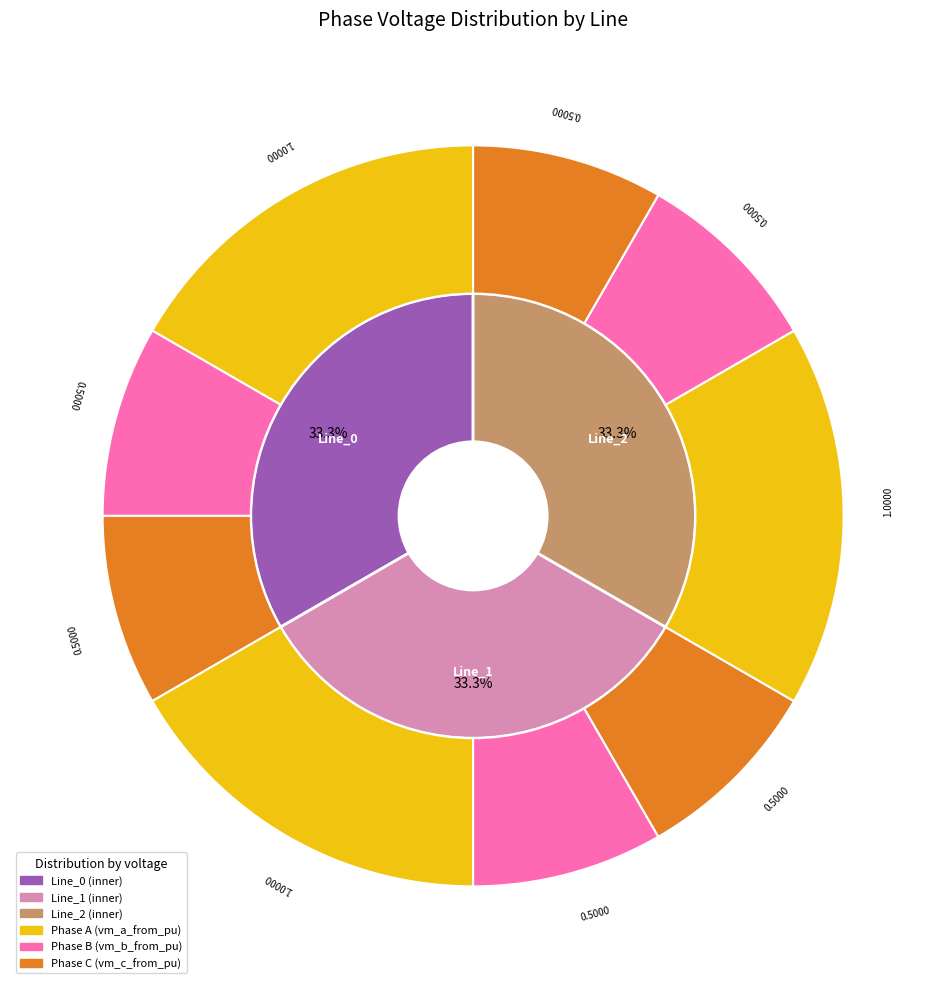

Does Line_2 represent more than half of the total?

No